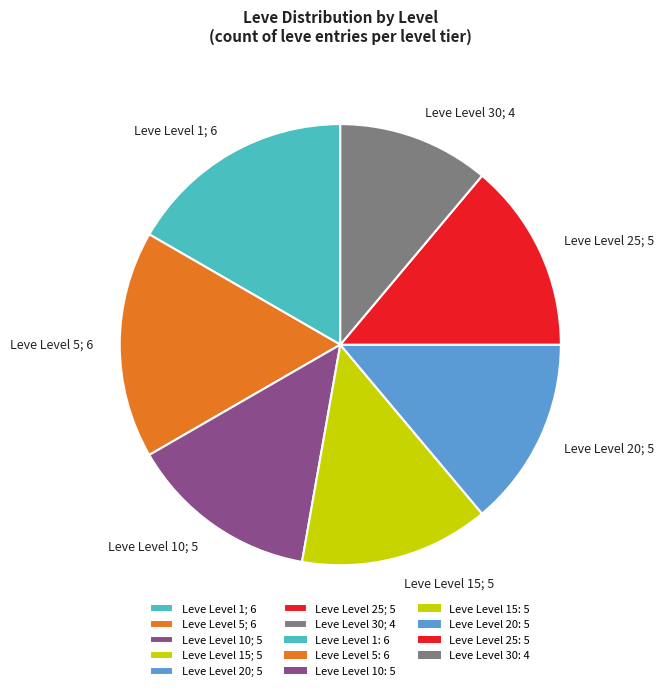

Combined, do Leve Level 30; 4 and Leve Level 15; 5 account for over 50%?

No